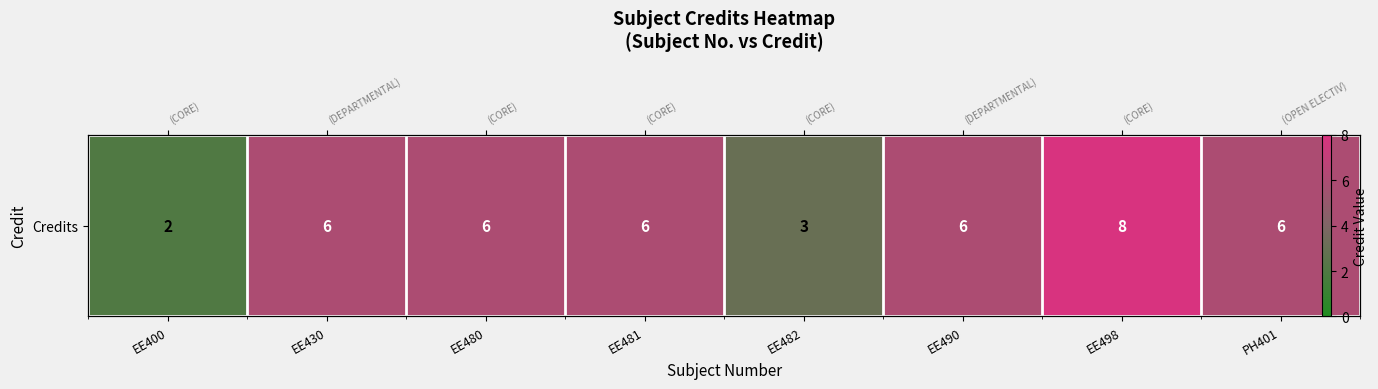

The chart shows a value of 1 at EE481. True or false?

False